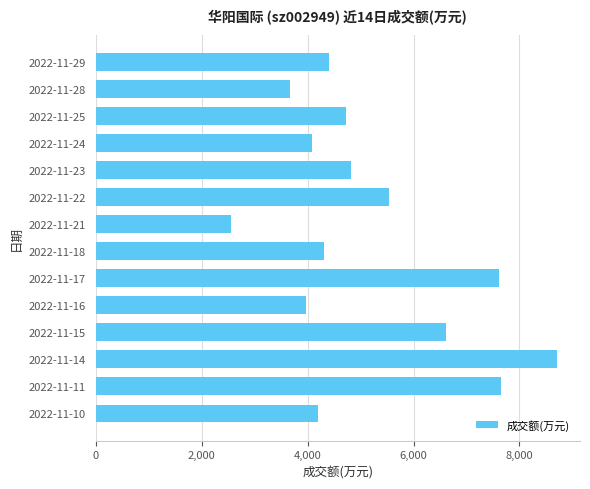

What is the value of the 7th bar from the top?

2550